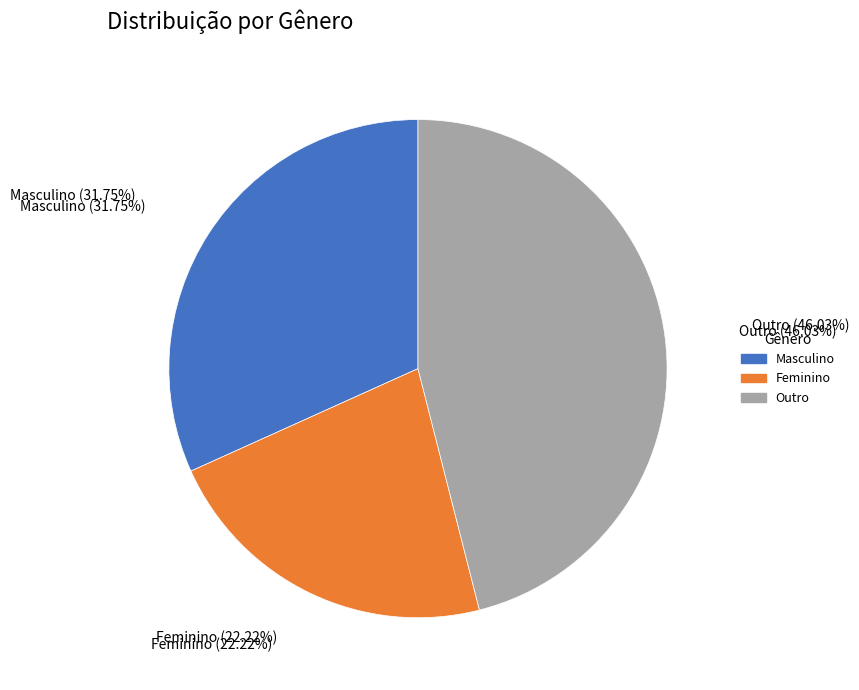

Is the sum of Feminino and Masculino greater than half?

Yes